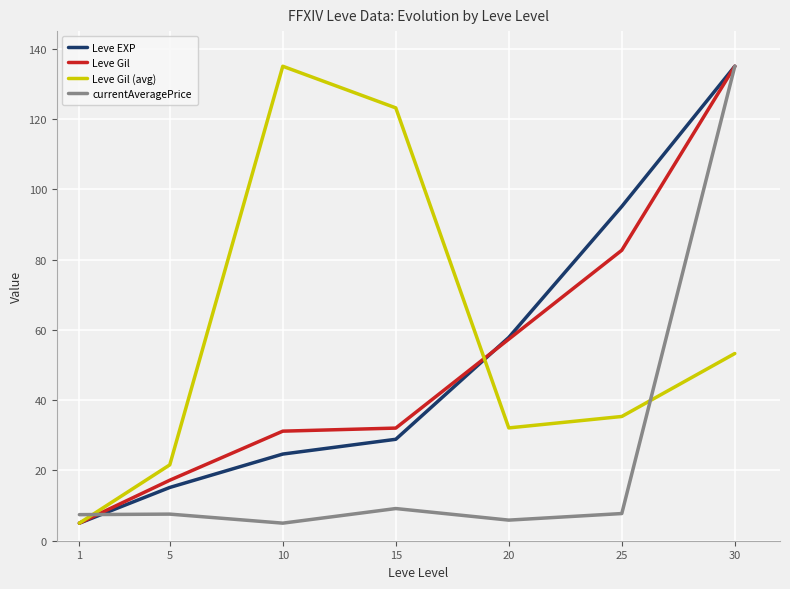

What is the difference between the Leve EXP values at 25 and 15?

66.2